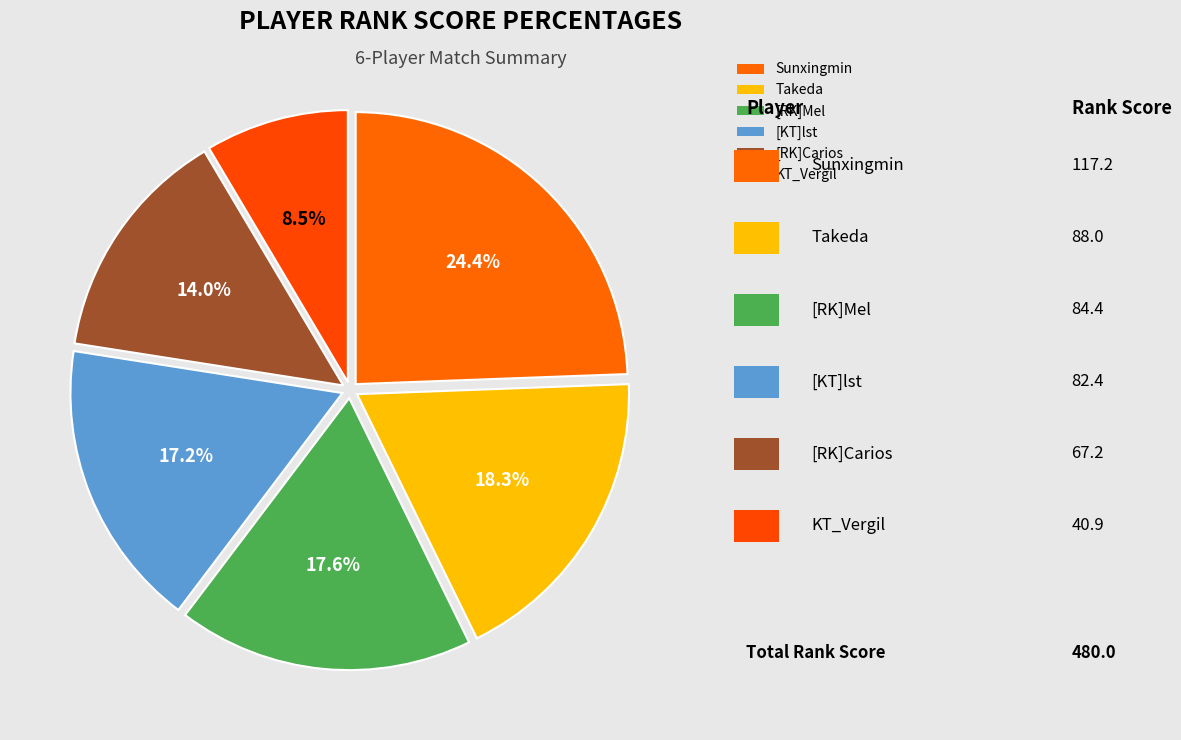

What percentage is NOT represented by [KT]lst?

82.8%